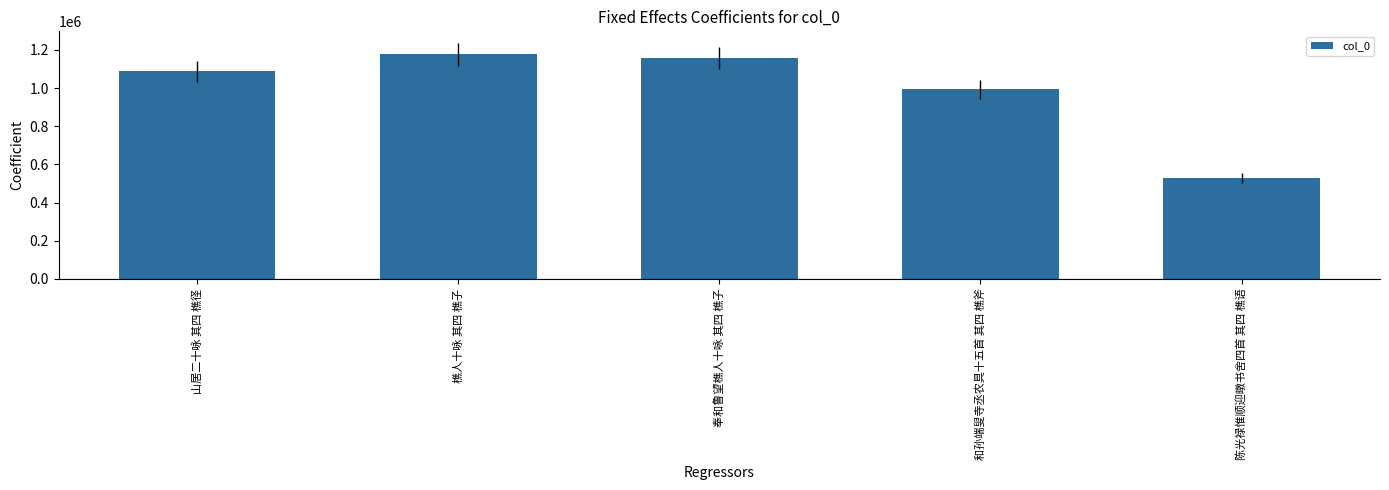

Between 山居二十咏 其四 樵径 and 和孙端叟寺丞农具十五首 其四 樵斧, which is larger?

山居二十咏 其四 樵径